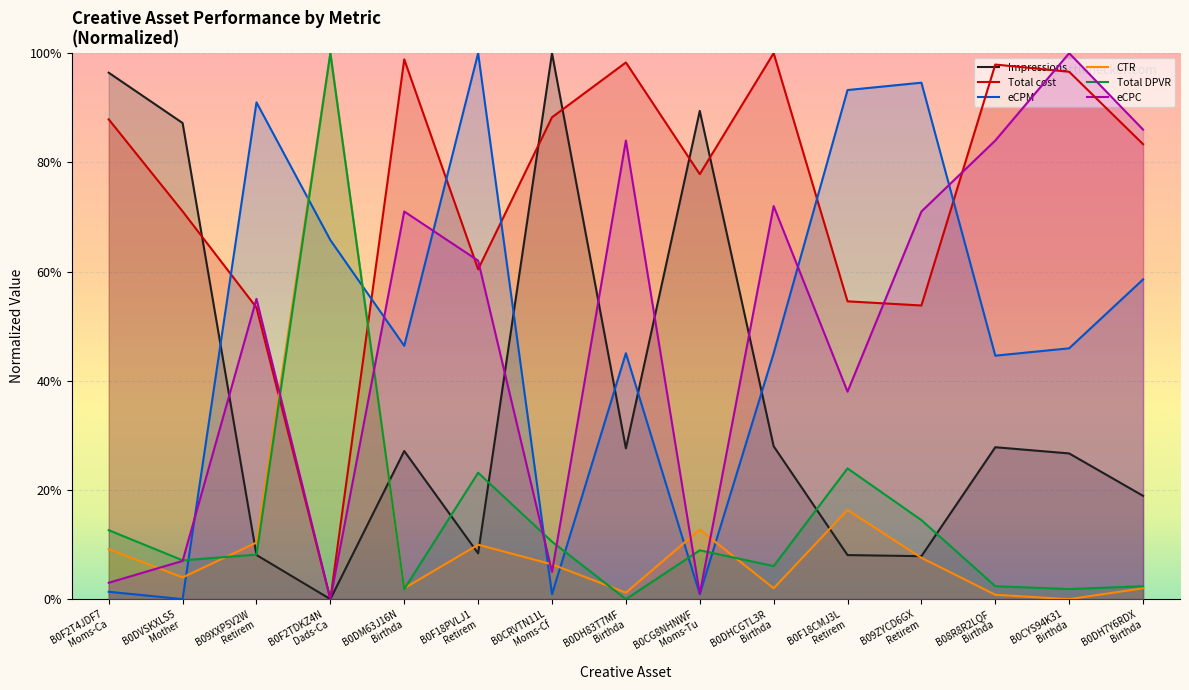

What is the average value of the Total cost series?

0.7